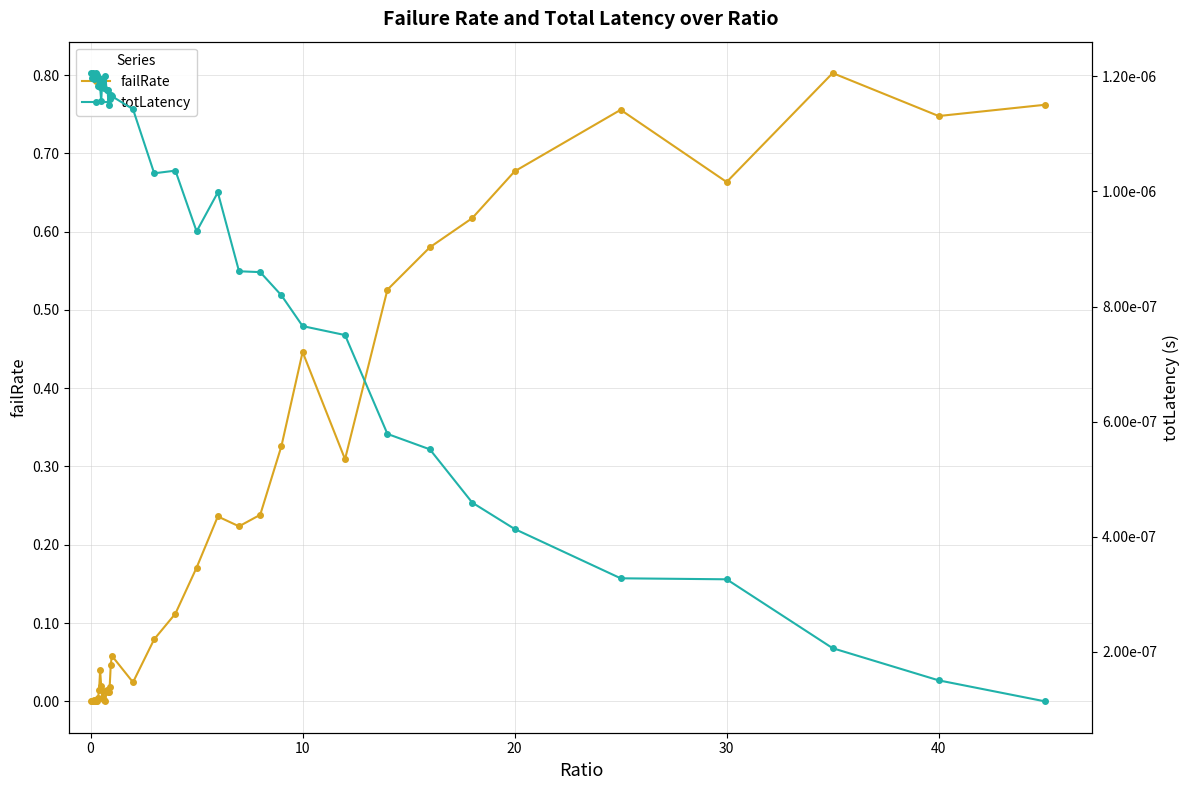

True or false: failRate has more than 0 interior local peaks.

True